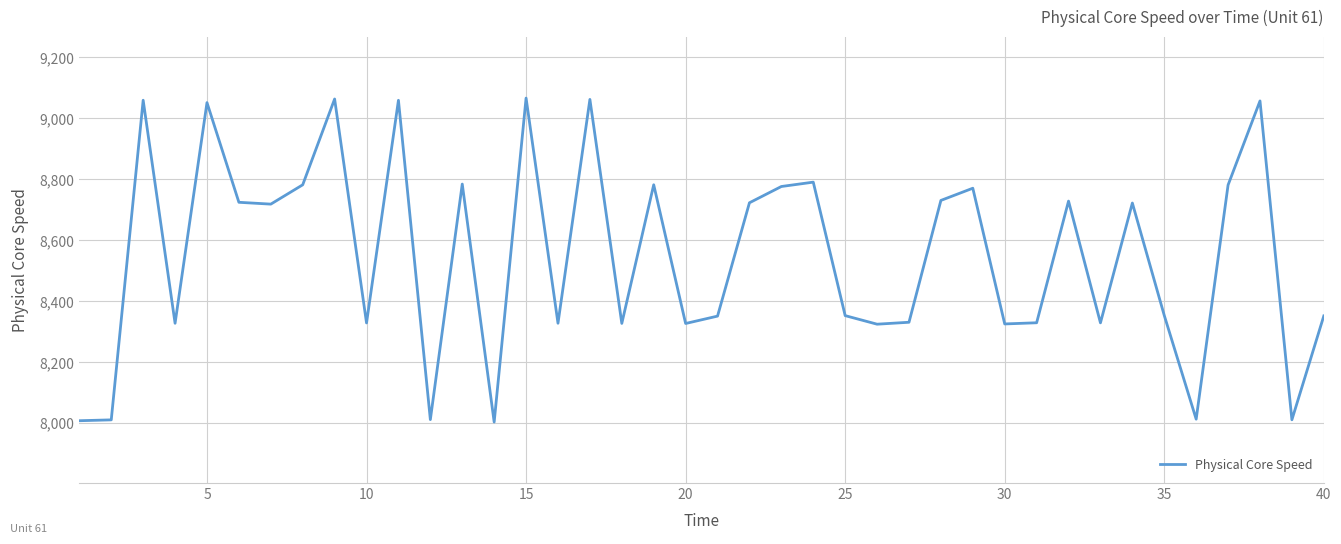

What is the difference between the maximum and minimum values?

1062.5